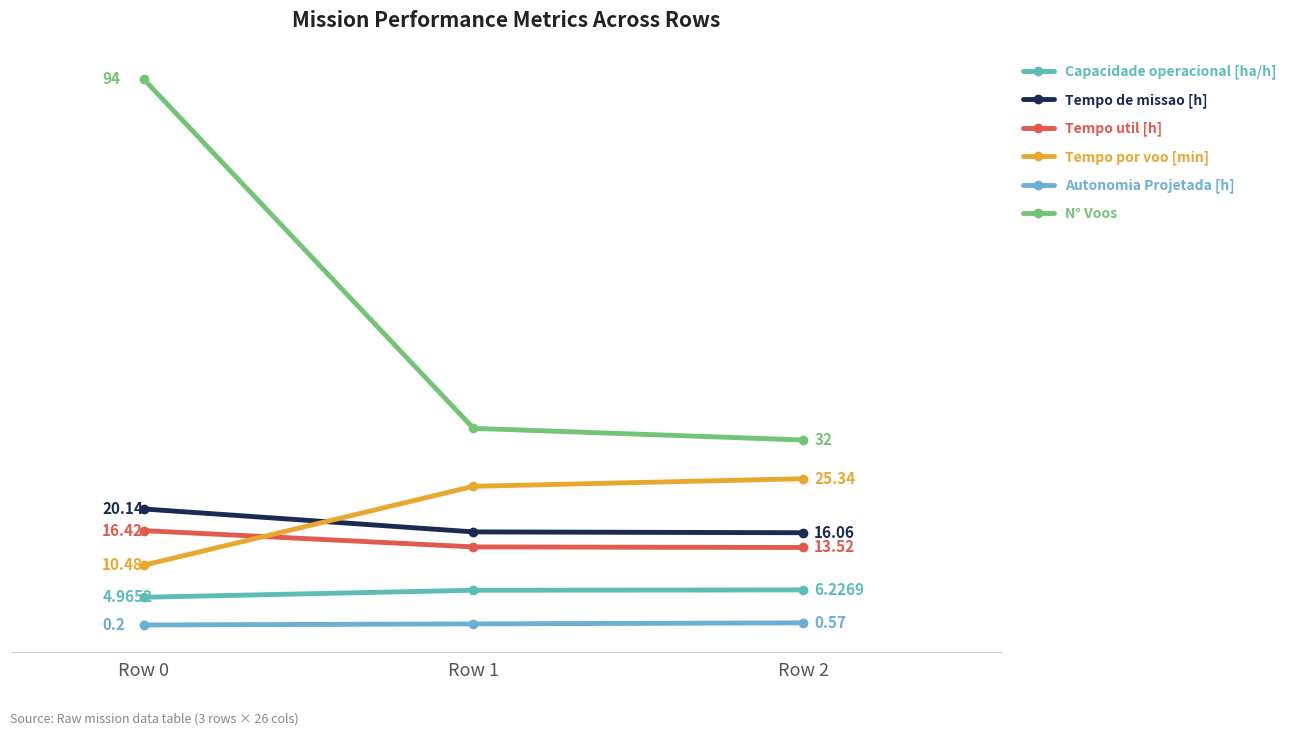

What is the approximate value of Autonomia Projetada [h] at Row 1?

0.4